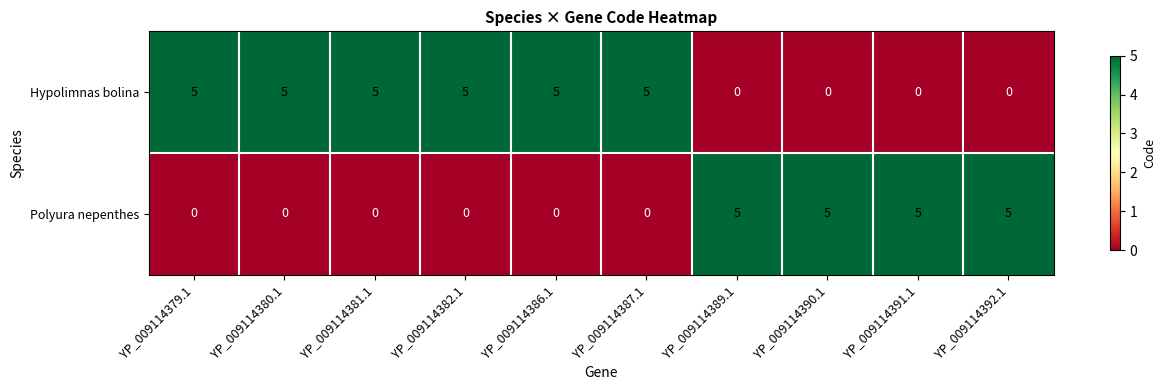

At YP_009114390.1, list the series in order from smallest to largest.

Hypolimnas bolina, Polyura nepenthes